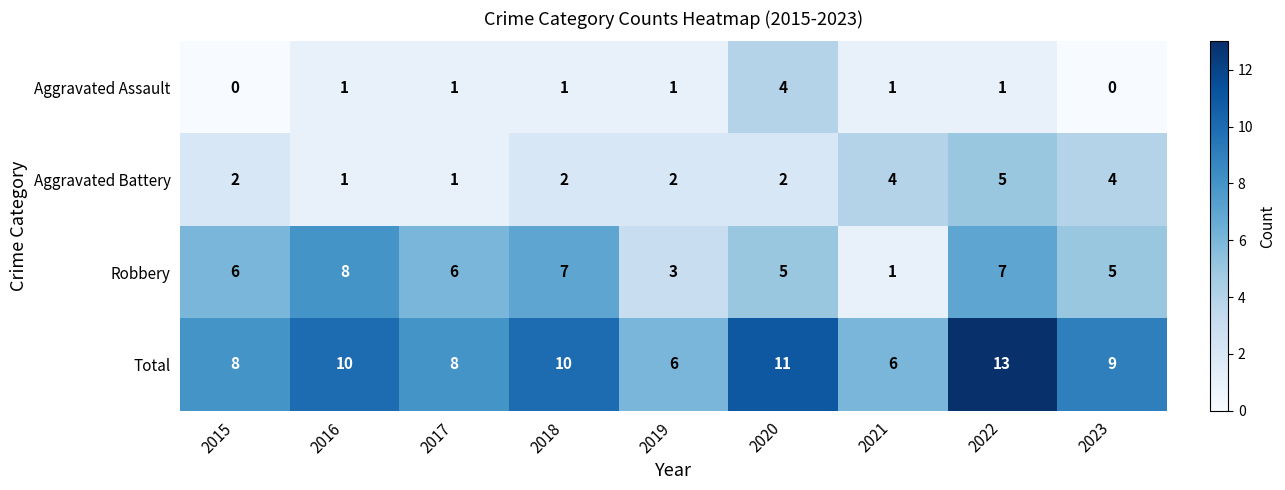

The value of Aggravated Battery at 2015 is 1. True or false?

False